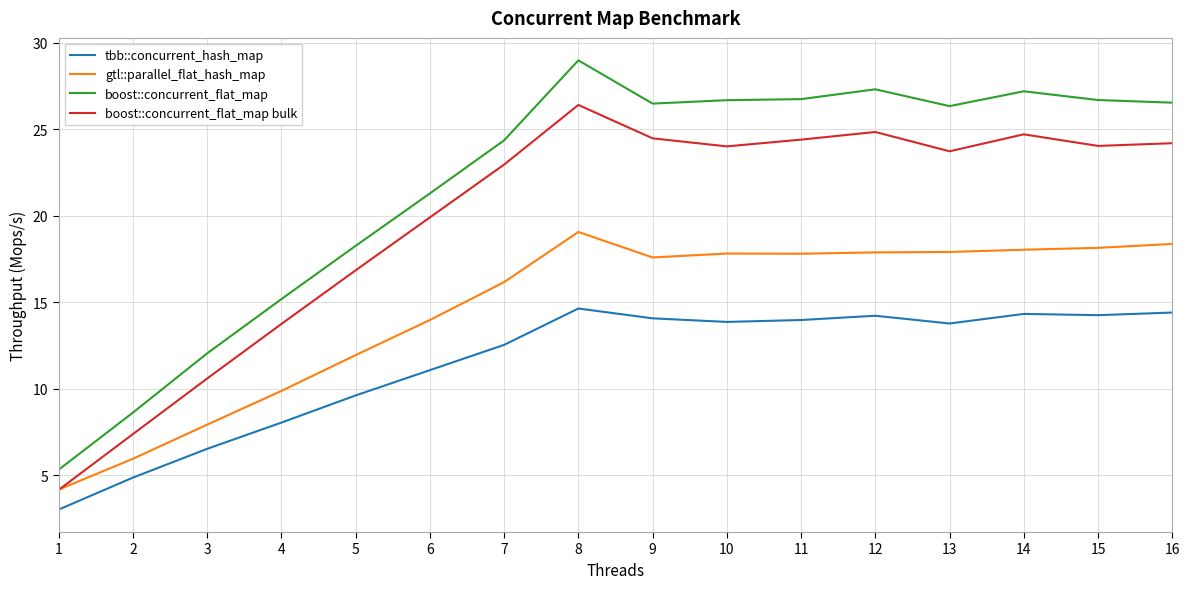

What is the maximum value shown in the chart?

29.0